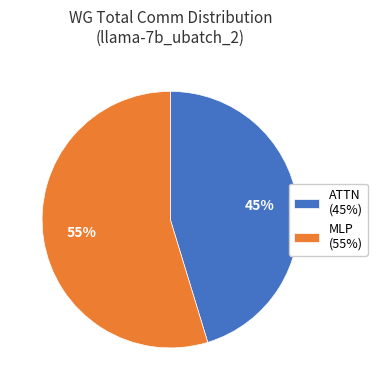

The ATTN (45%) slice represents 45% of the pie. True or false?

True